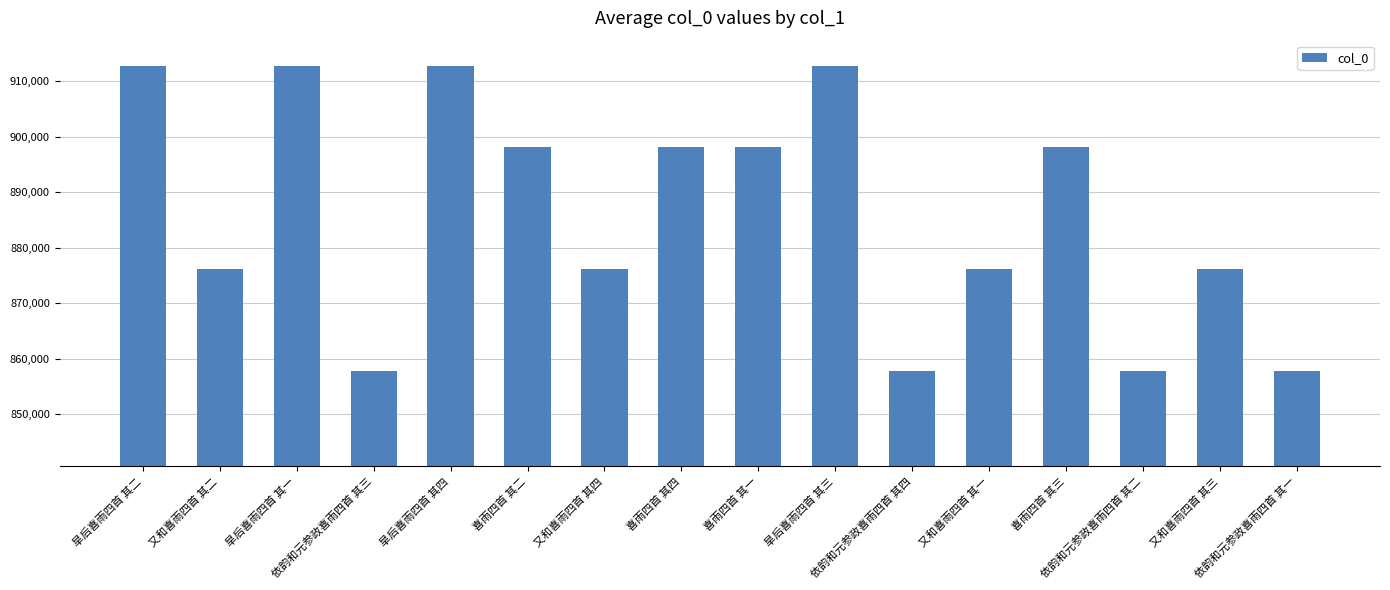

What is the difference between the maximum and minimum values?

54924